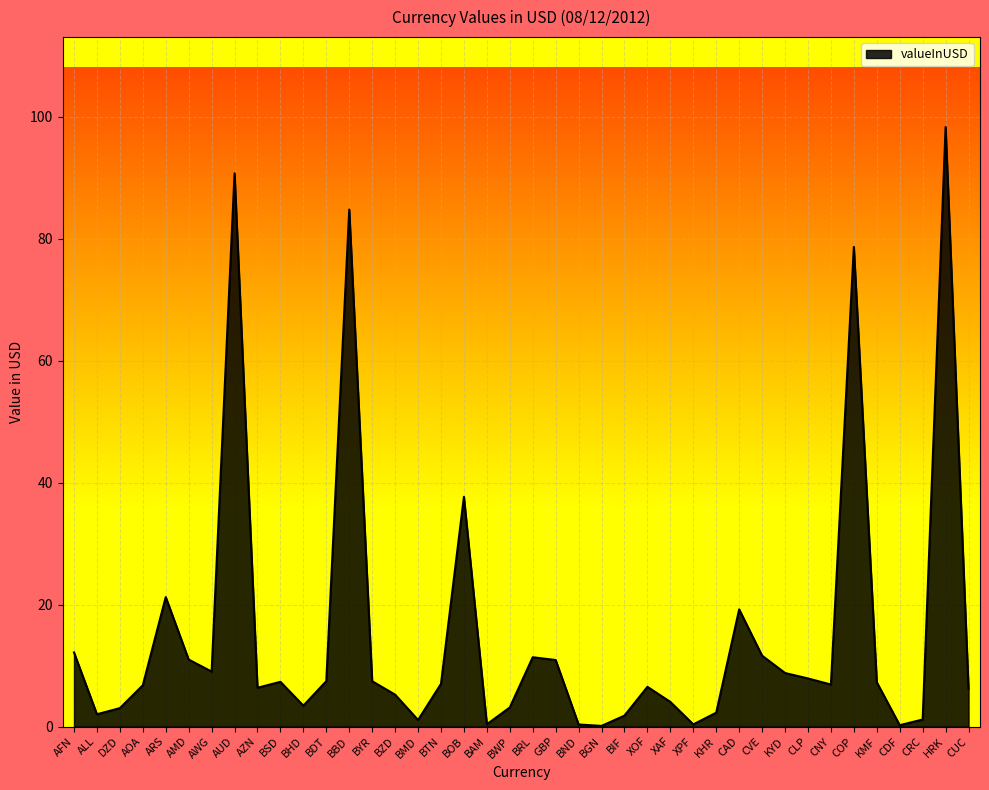

What position from the left is BSD?

10